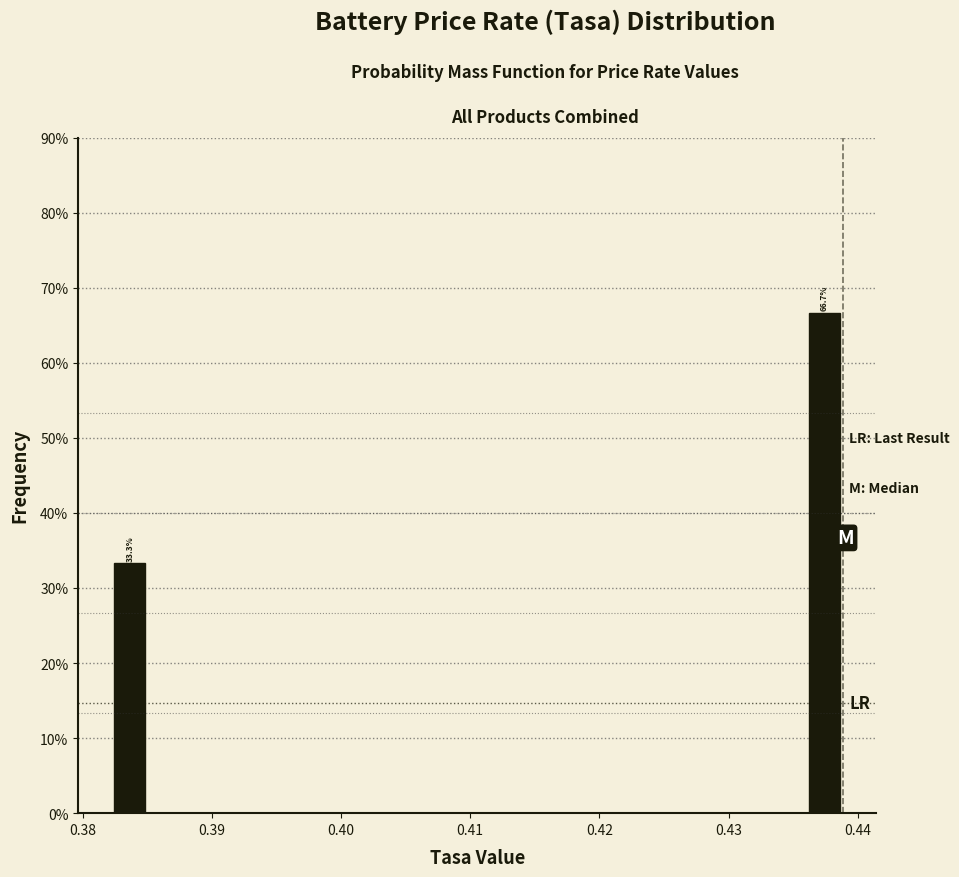

Around what value on the x-axis is the tallest bar? Give the approximate position of its centre, as read against the axis.

0.437